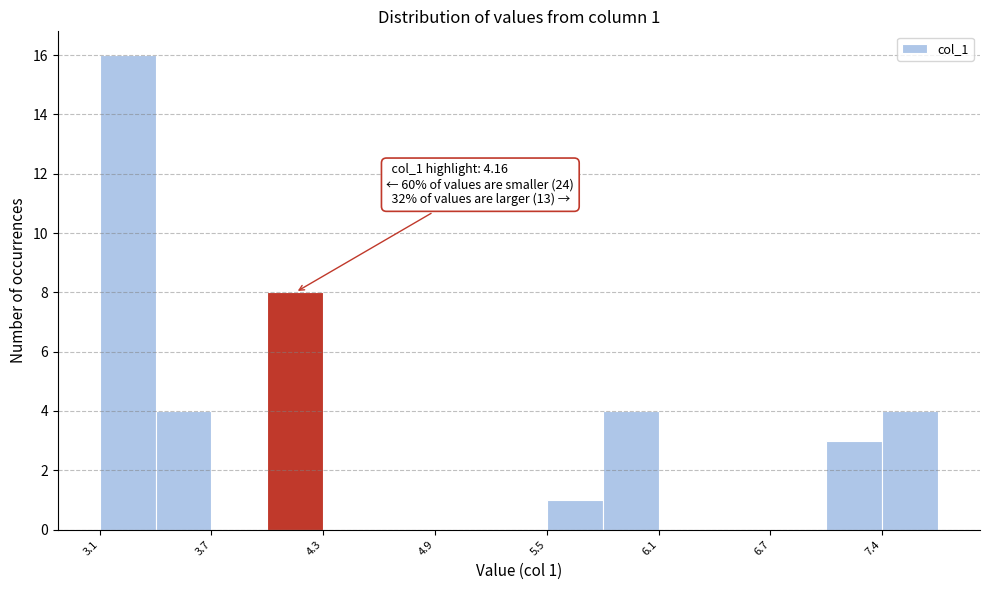

Read against the x-axis, roughly where is the centre of the tallest bar?

3.2